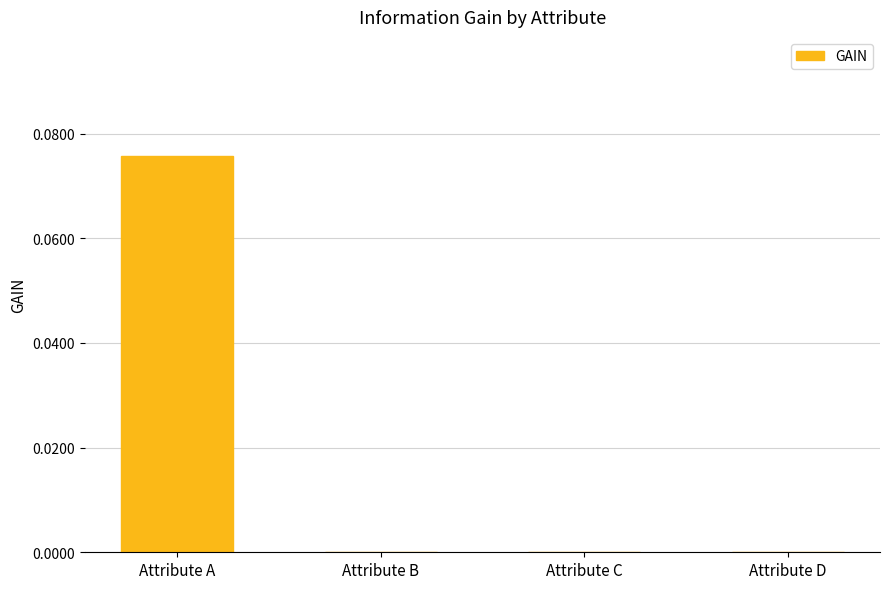

Between Attribute A and Attribute D, which is larger?

Attribute A